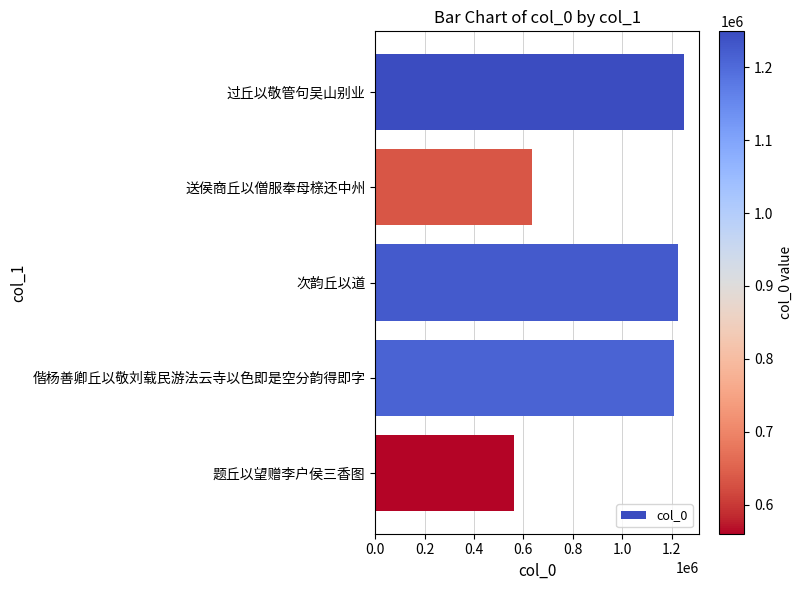

The value at 送侯商丘以僧服奉母榇还中州 is 634796. True or false?

True